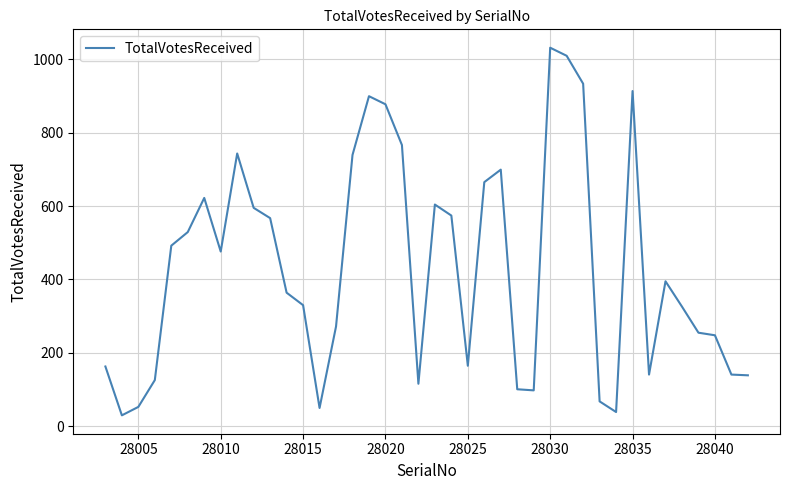

What is the difference between the maximum and minimum values?

1001